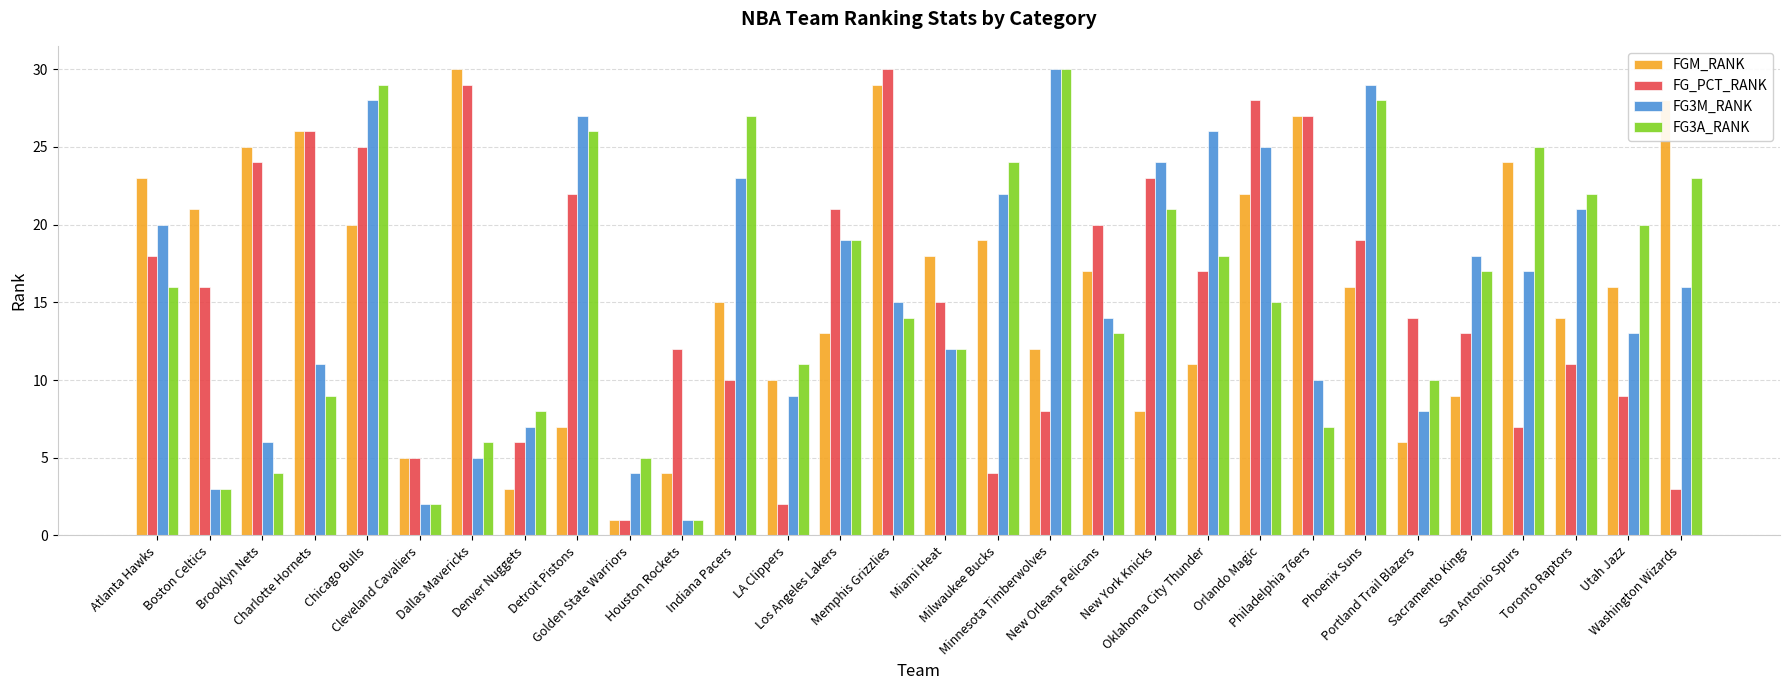

What is the maximum value for FG3A_RANK?

30